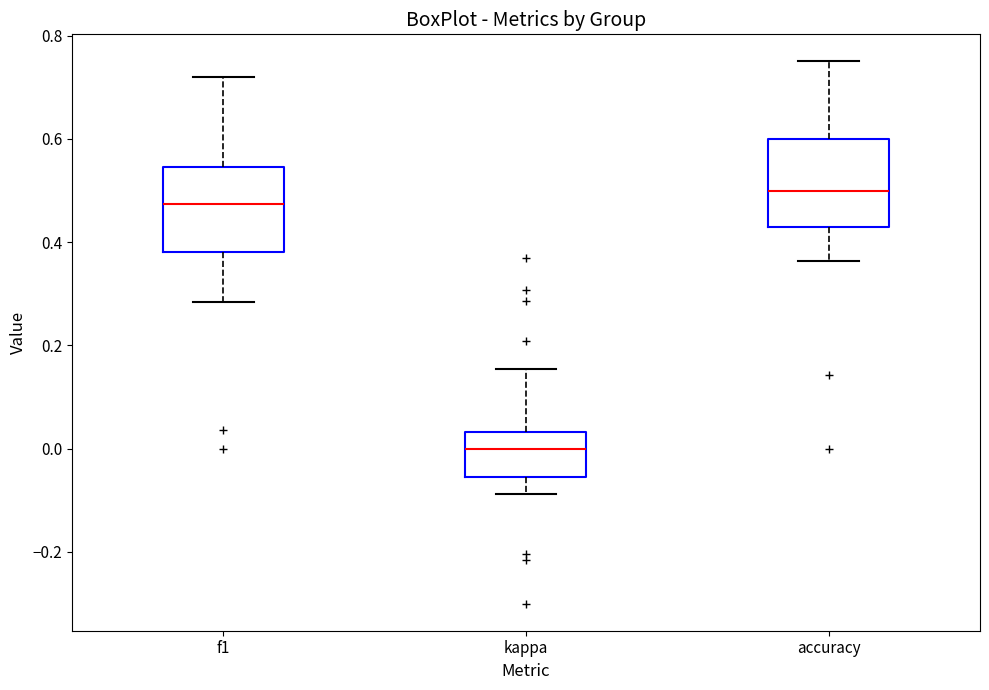

Where does the median line of the box for accuracy sit on the y-axis? The values are not printed on the chart, so give them approximately, as read against the axis.

0.50